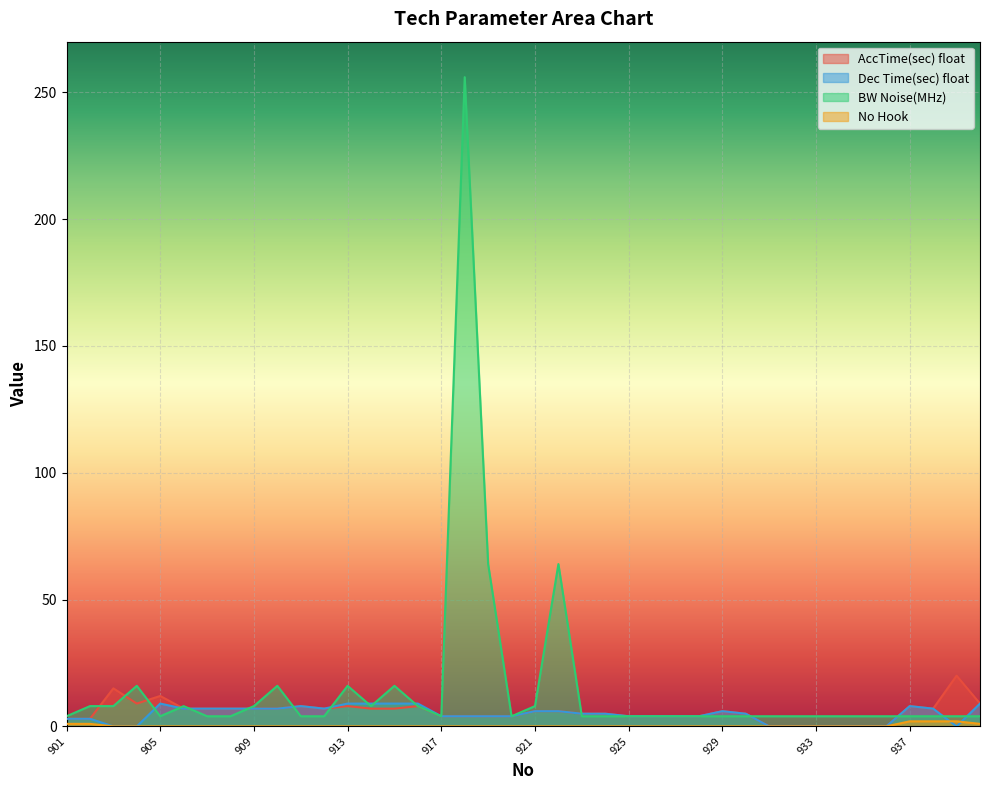

Reading left to right, what are all the values shown in this chart?

AccTime(sec) float: 901=3	902=3	903=15	904=9	905=12	906=7	907=7	908=7	909=7	910=7	911=8	912=7	913=8	914=7	915=7	916=8	917=4	918=4	919=4	920=4	921=6	922=6	923=5	924=5	925=4	926=4	927=4	928=4	929=6	930=5	931=0	932=0	933=0	934=0	935=0	936=0	937=8	938=7	939=20	940=9
Dec Time(sec) float: 901=3	902=3	903=0	904=0	905=9	906=7	907=7	908=7	909=7	910=7	911=8	912=7	913=9	914=9	915=9	916=9	917=4	918=4	919=4	920=4	921=6	922=6	923=5	924=5	925=4	926=4	927=4	928=4	929=6	930=5	931=0	932=0	933=0	934=0	935=0	936=0	937=8	938=7	939=0	940=9
BW Noise(MHz): 901=4	902=8	903=8	904=16	905=4	906=8	907=4	908=4	909=8	910=16	911=4	912=4	913=16	914=8	915=16	916=8	917=4	918=256	919=64	920=4	921=8	922=64	923=4	924=4	925=4	926=4	927=4	928=4	929=4	930=4	931=4	932=4	933=4	934=4	935=4	936=4	937=4	938=4	939=4	940=4
No Hook: 901=1	902=1	903=0	904=0	905=0	906=0	907=0	908=0	909=0	910=0	911=0	912=0	913=0	914=0	915=0	916=0	917=0	918=0	919=0	920=0	921=0	922=0	923=0	924=0	925=0	926=0	927=0	928=0	929=0	930=0	931=0	932=0	933=0	934=0	935=0	936=0	937=2	938=2	939=2	940=1